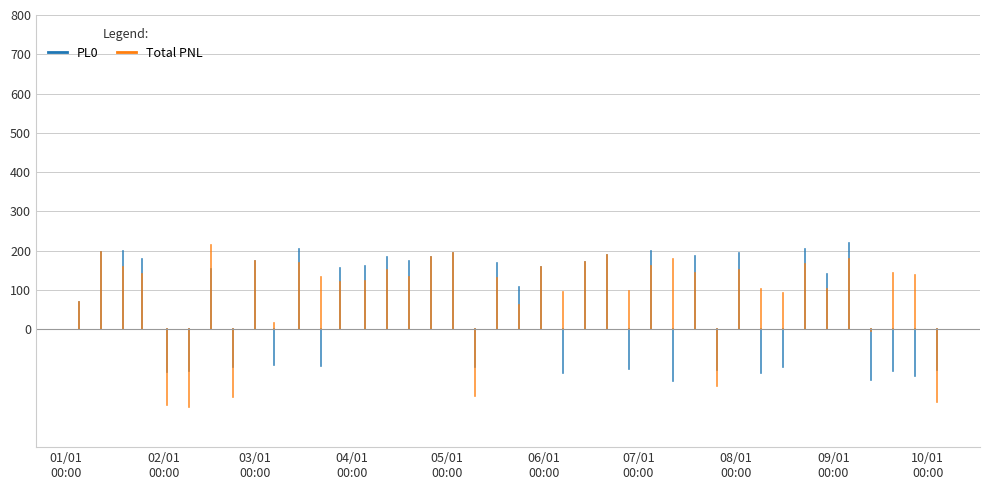

Where does the Total PNL series first go above 138?

2024-01-12